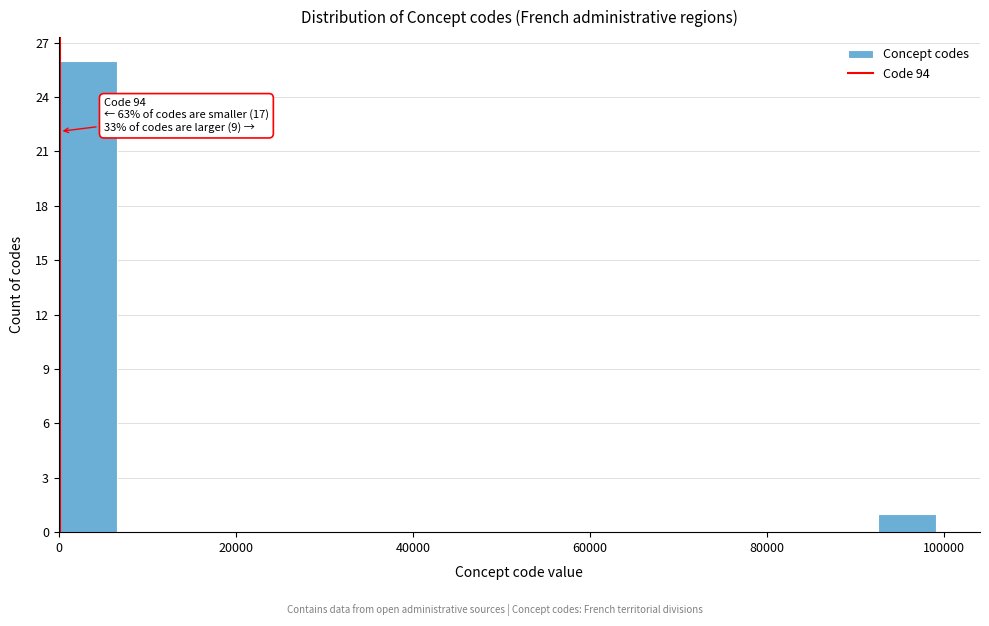

Read against the x-axis, roughly where is the centre of the tallest bar?

4000